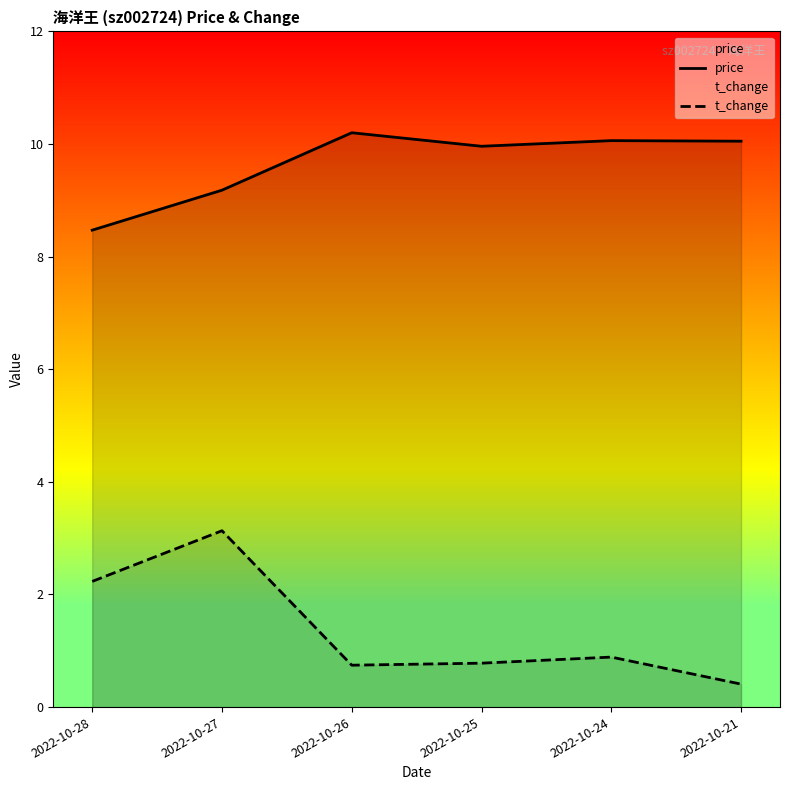

What is the value of the t_change point at the 5th from the left?

0.9